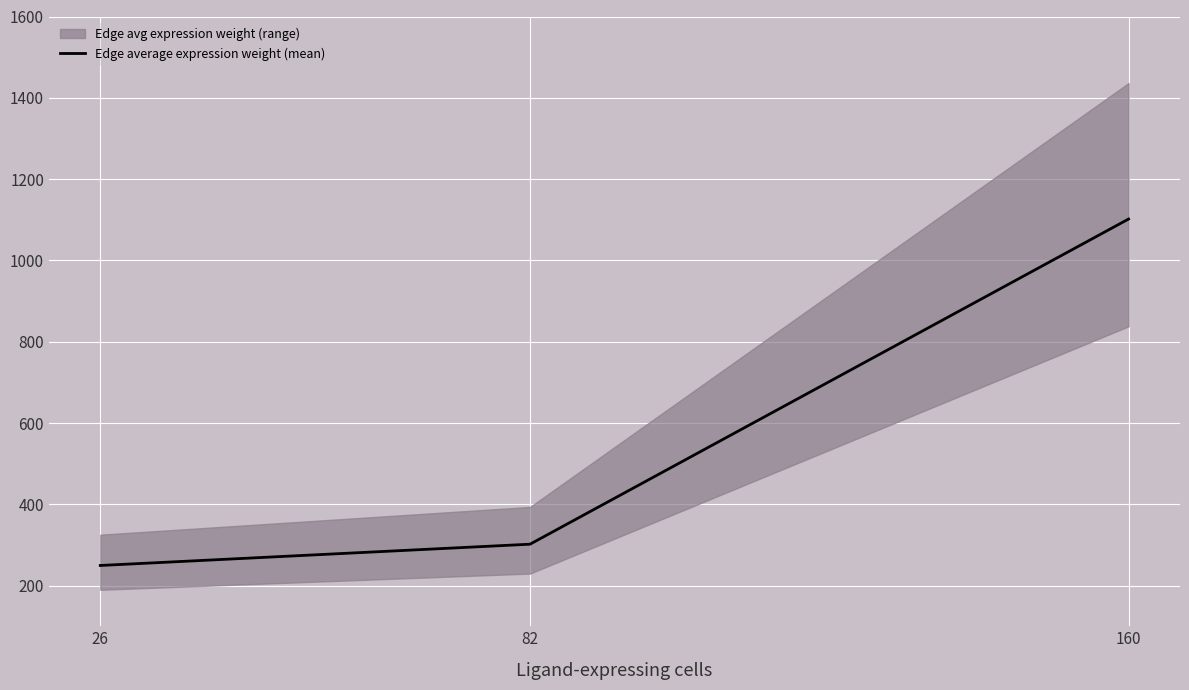

The chart shows a value of 126.6 at 26. True or false?

False